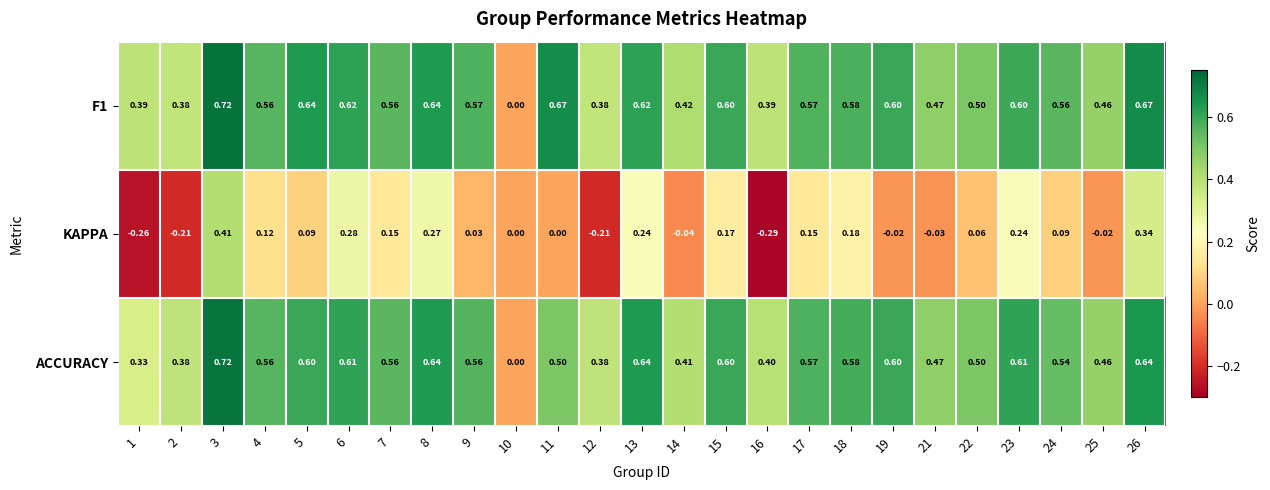

Between 3 and 23, which series saw the biggest shift?

KAPPA